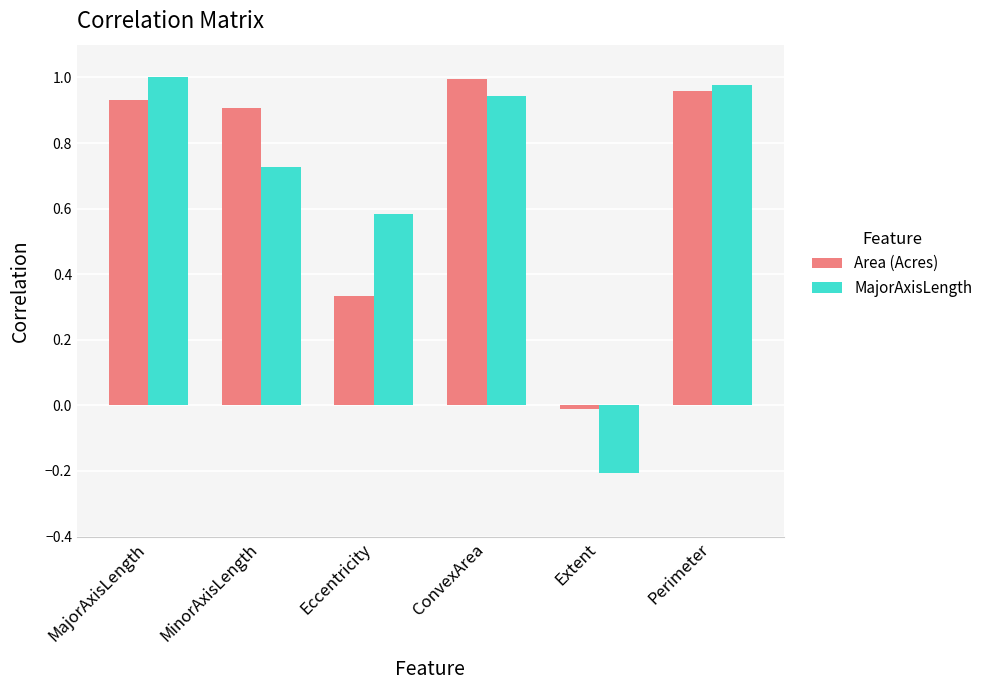

True or false: MajorAxisLength has a value of 1.0 at Perimeter.

True